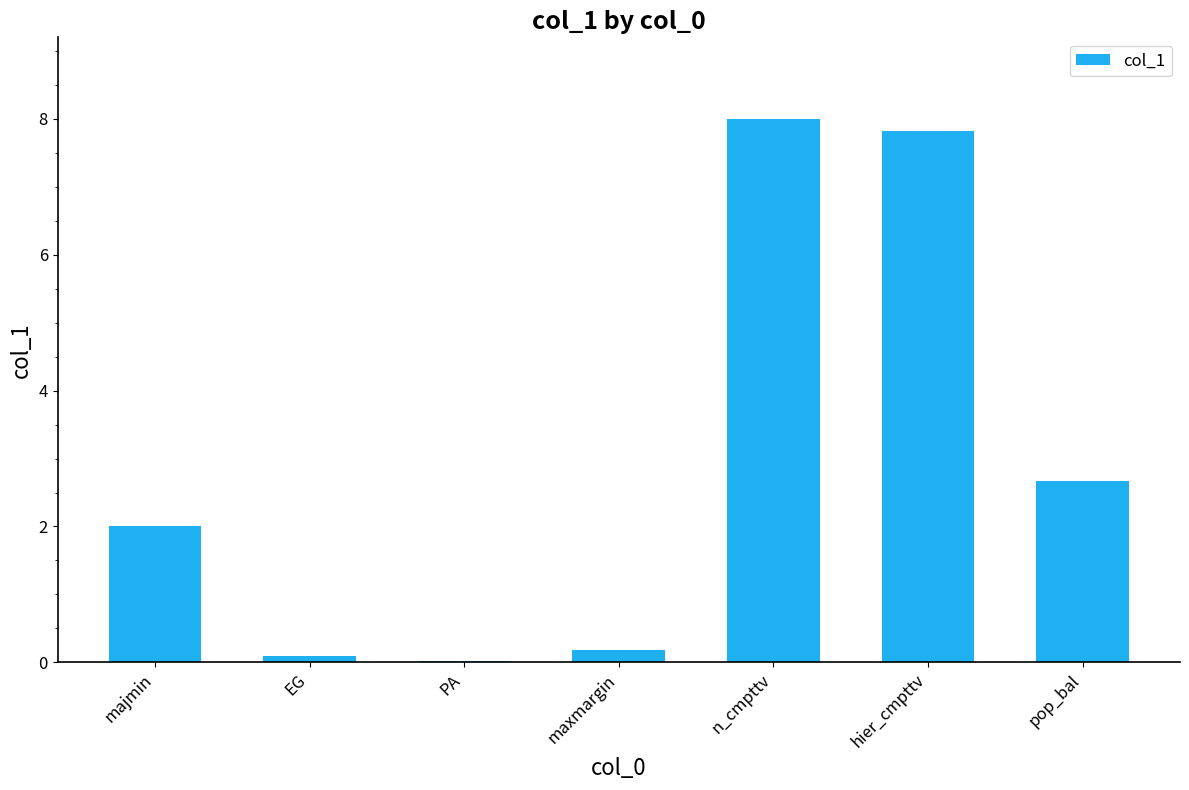

Read the value at majmin.

2.0